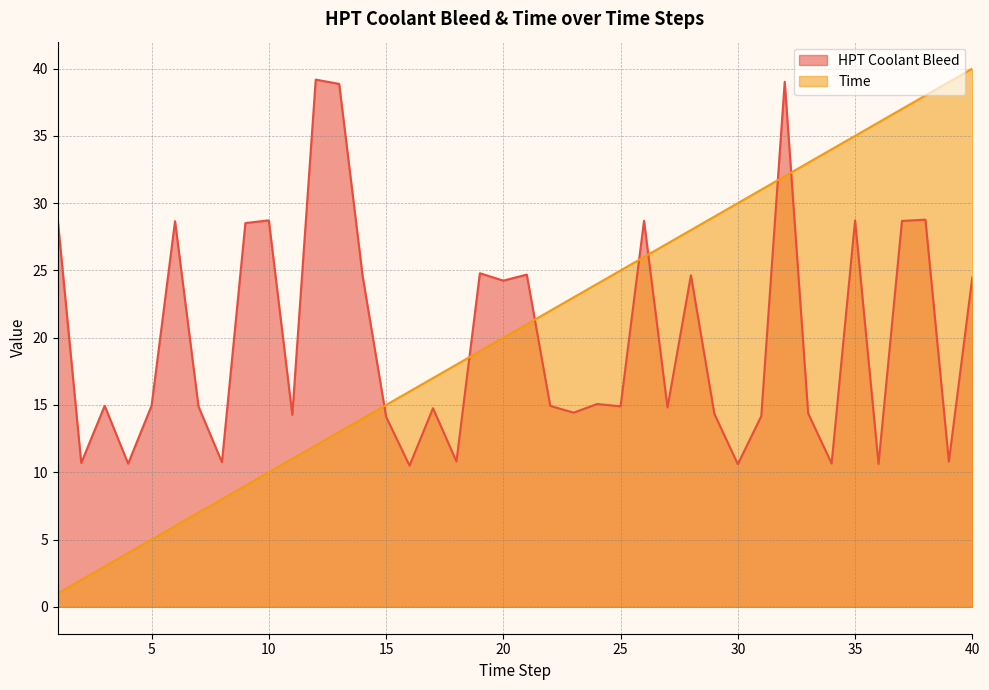

Does the chart have visible grid lines?

Yes